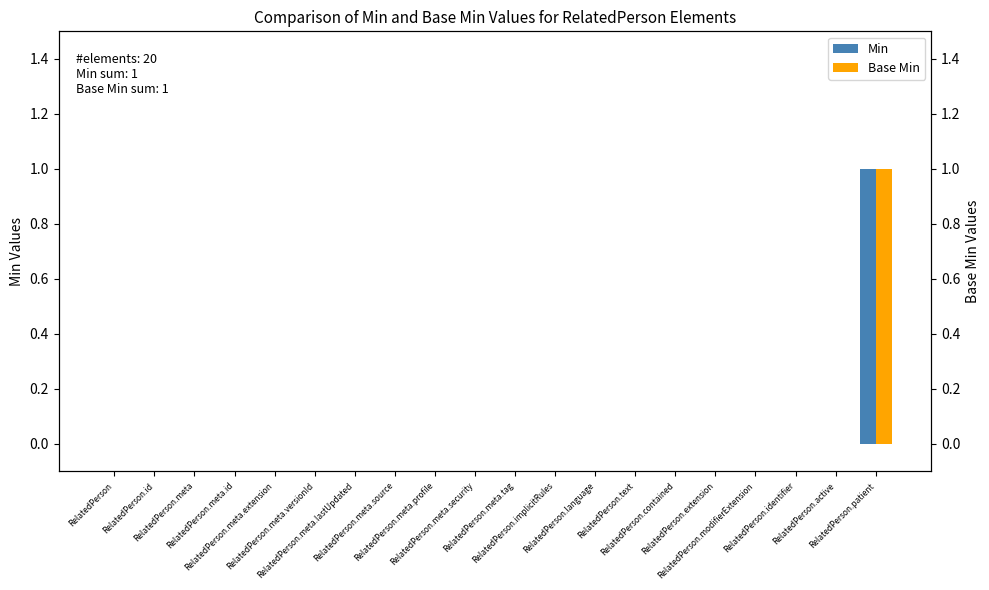

Which category has the lowest value in the Base Min series?

RelatedPerson